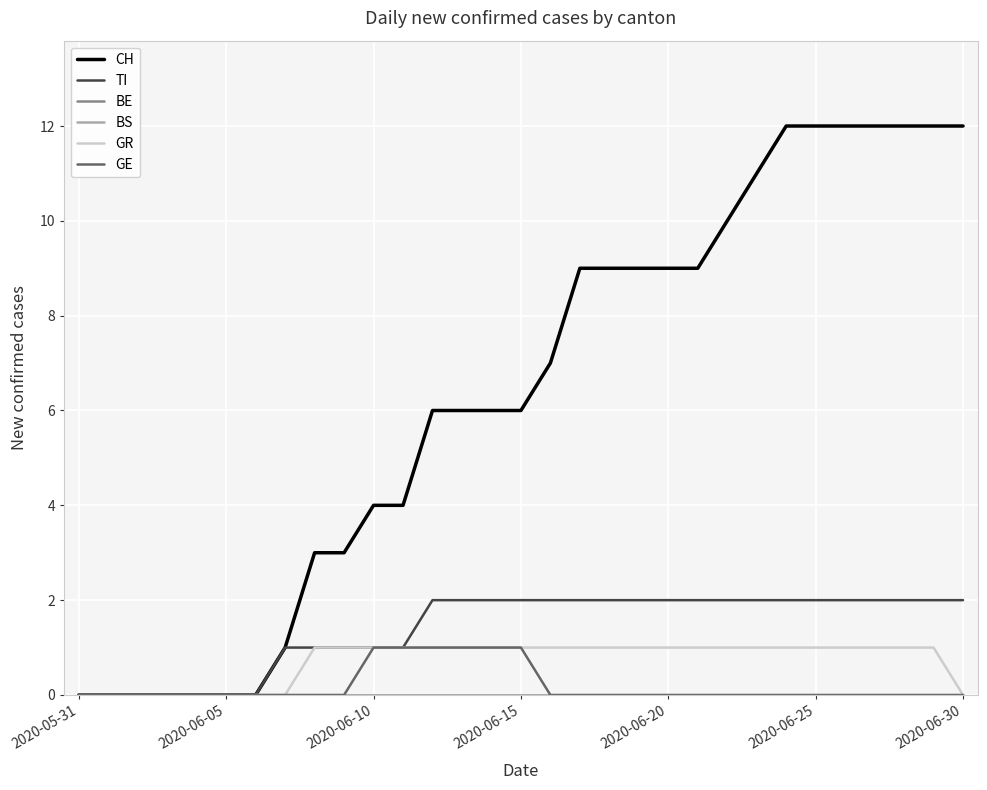

What is the sum of all CH values?

196